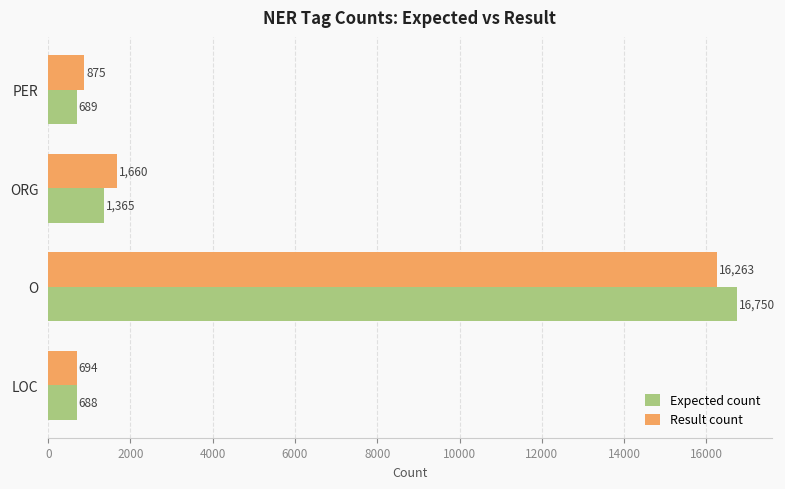

What is the total value across all series at O?

33013